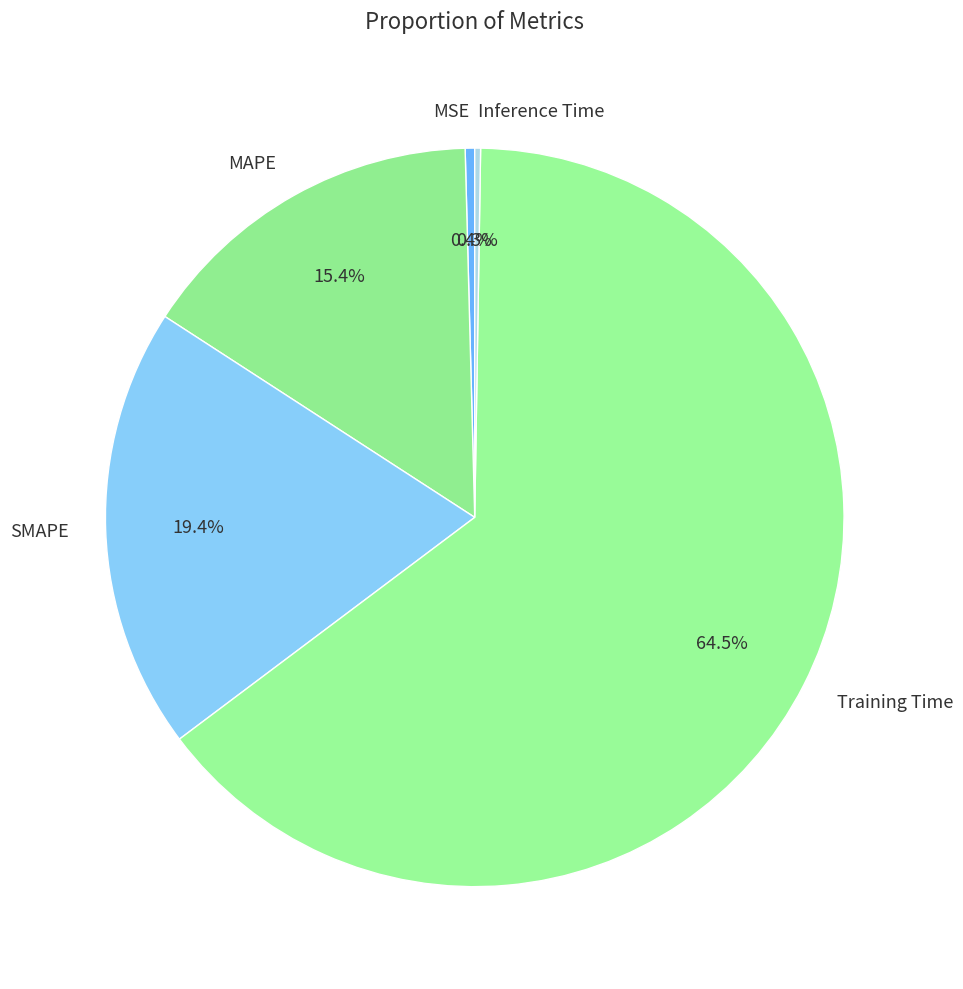

What percentage is the MAPE slice, to the nearest percent?

15%